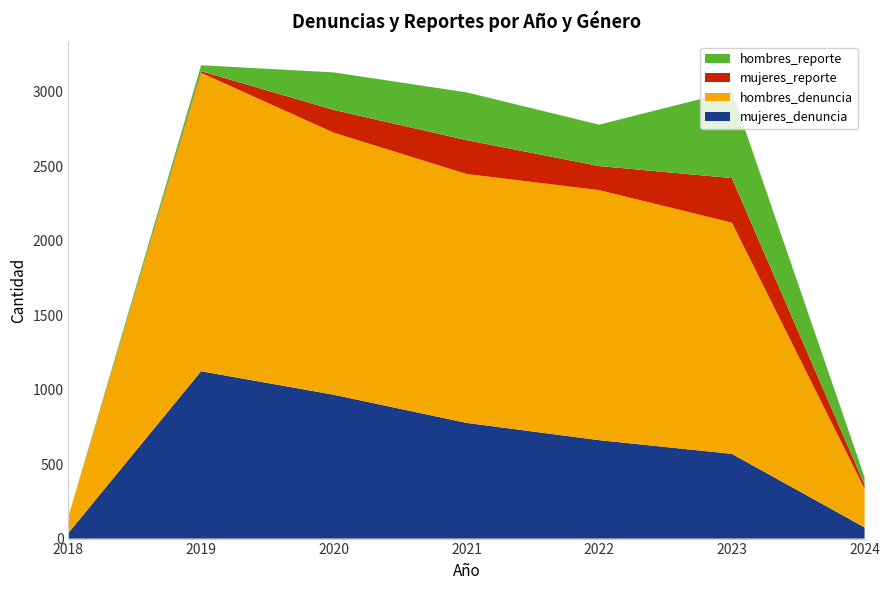

Reading left to right, transcribe all the data shown in this chart.

mujeres_denuncia: 38	1124	966	777	661	569	75
hombres_denuncia: 111	2004	1760	1672	1679	1553	260
mujeres_reporte: 0	11	153	227	162	299	27
hombres_reporte: 0	40	252	321	278	584	50